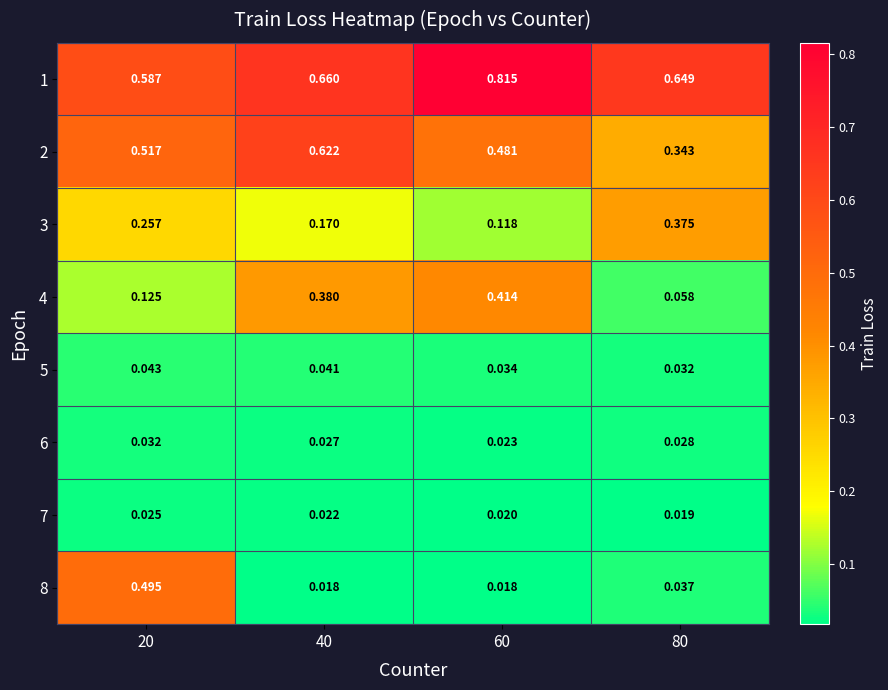

Is the value of 8 at 40 greater than the value of 3 at 40?

No